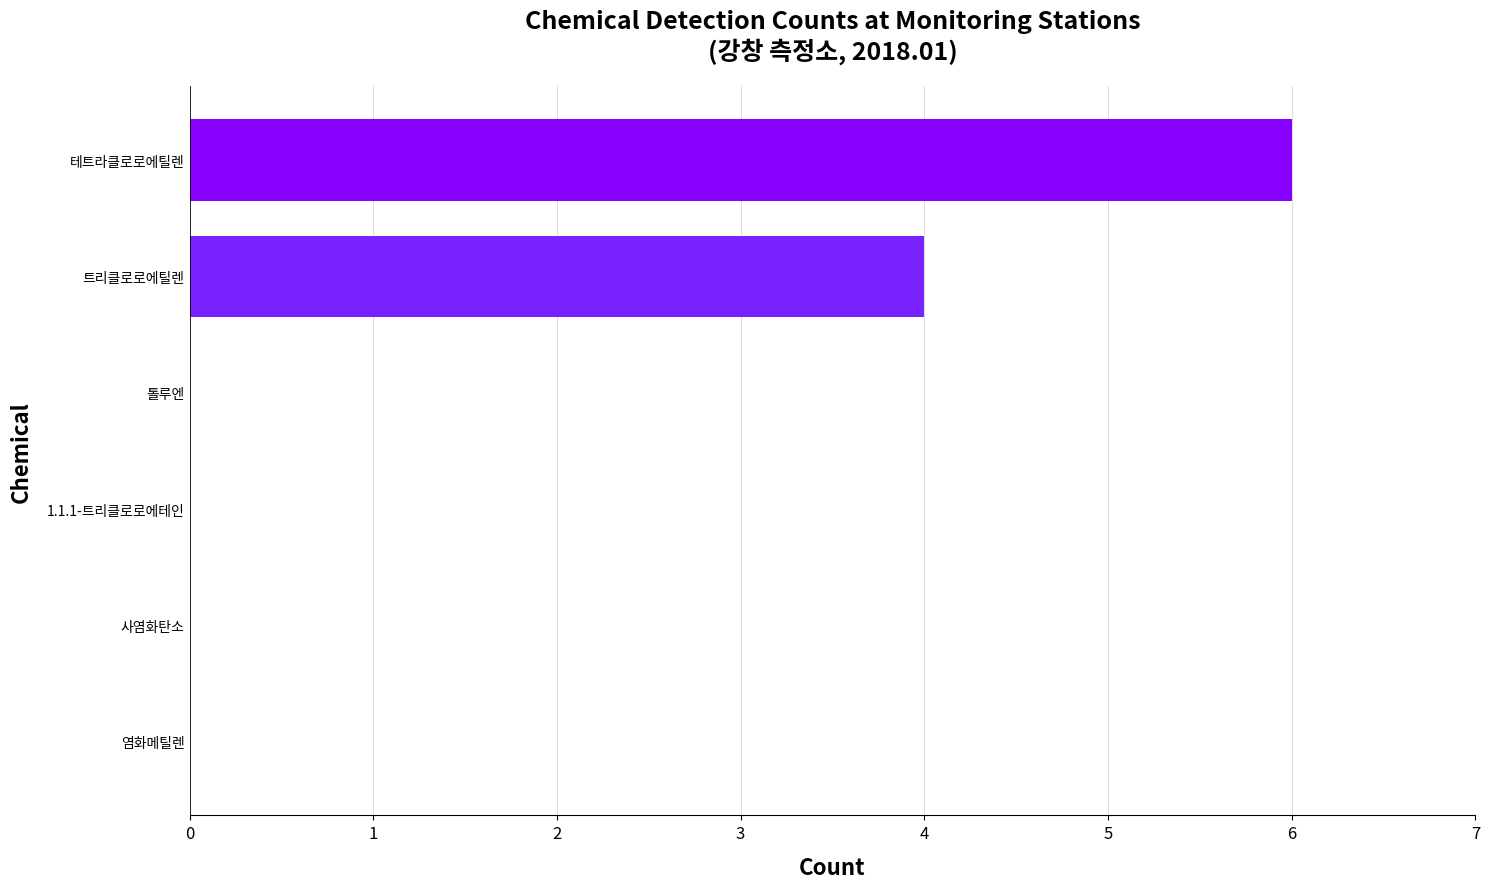

What is the sum of all values?

10